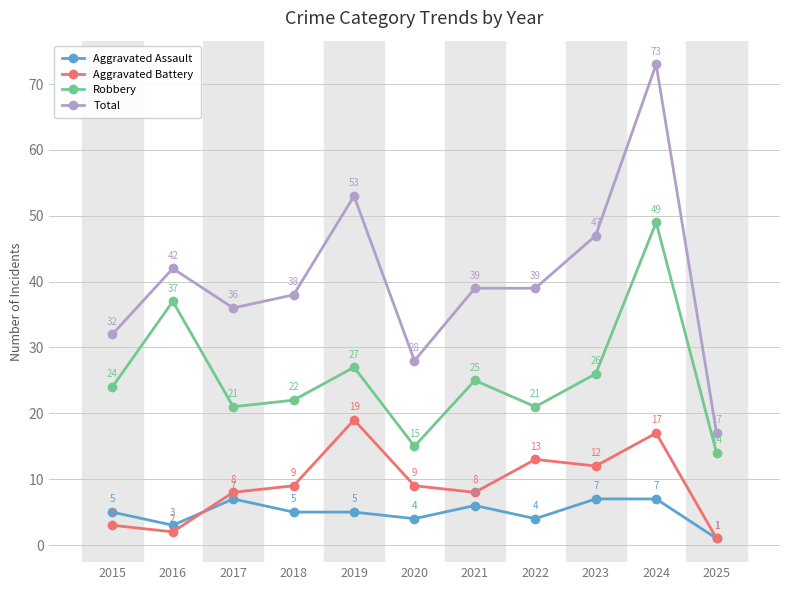

Count the number of categories in the chart.

11